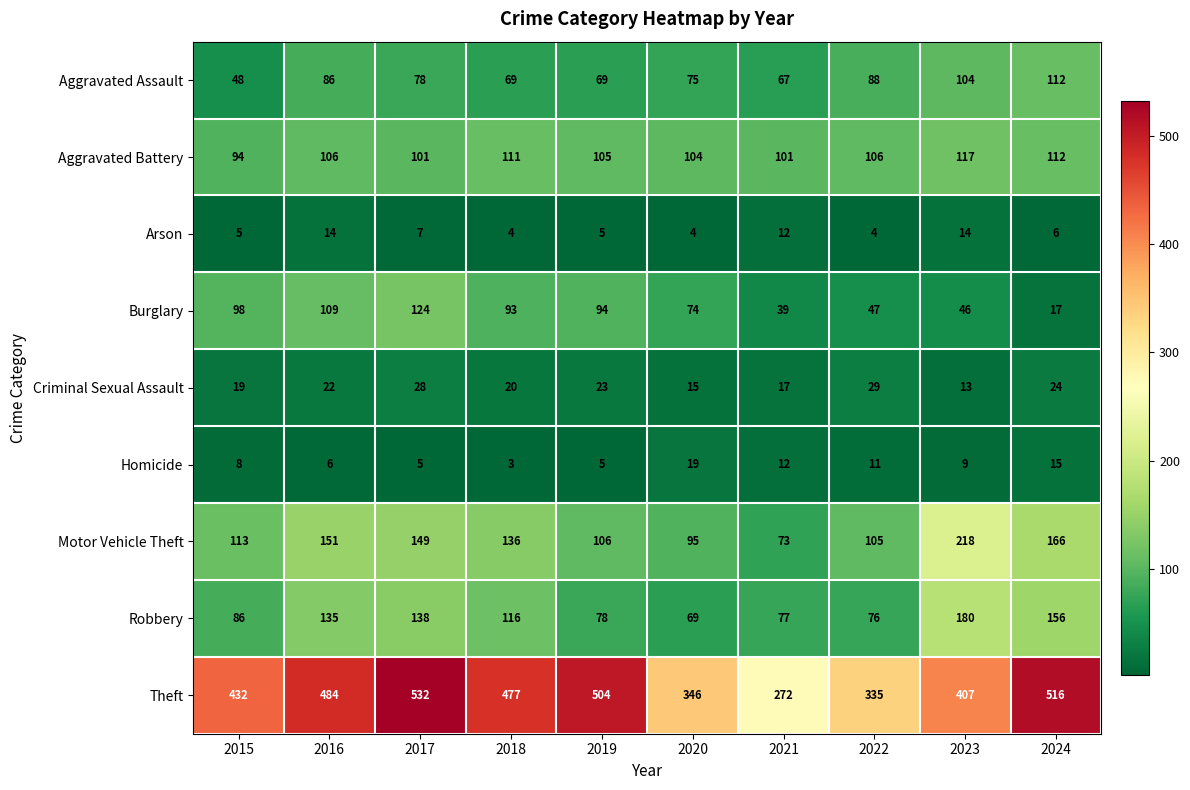

What is the sum of the Aggravated Assault values at 2016 and 2022?

174